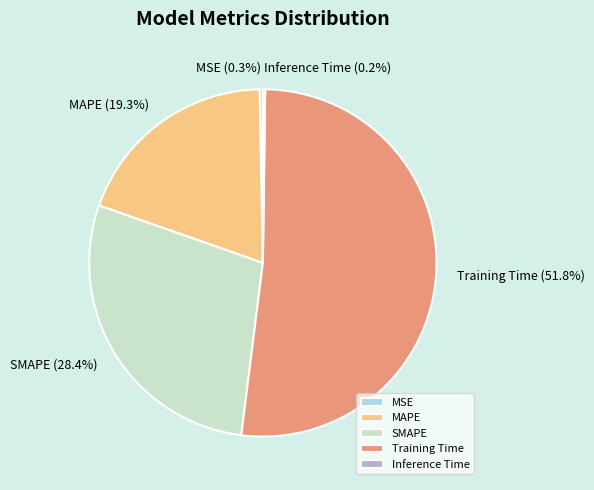

What portion of the pie excludes MAPE?

80.7%